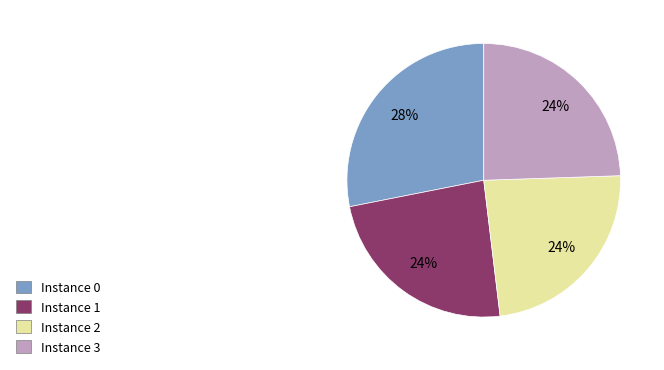

Count the number of slices in the pie.

4